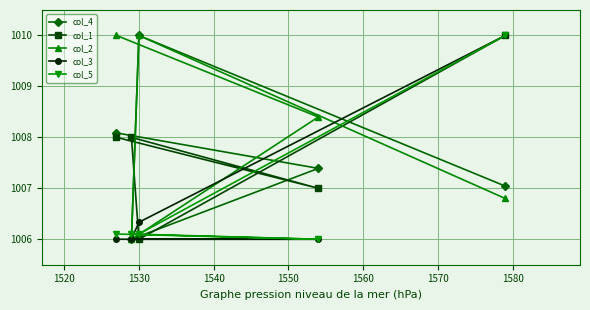

Reading right to left, transcribe all the data shown in this chart.

col_4: 1007.0	1007.4	1010.0	1006.0	1008.1
col_1: 1010.0	1007.0	1006.0	1008.0	1008.0
col_2: 1006.8	1008.4	1010.0	1006.0	1010.0
col_3: 1010.0	1006.0	1006.3	1006.0	1006.0
col_5: 1010.0	1006.0	1006.1	1006.1	1006.1